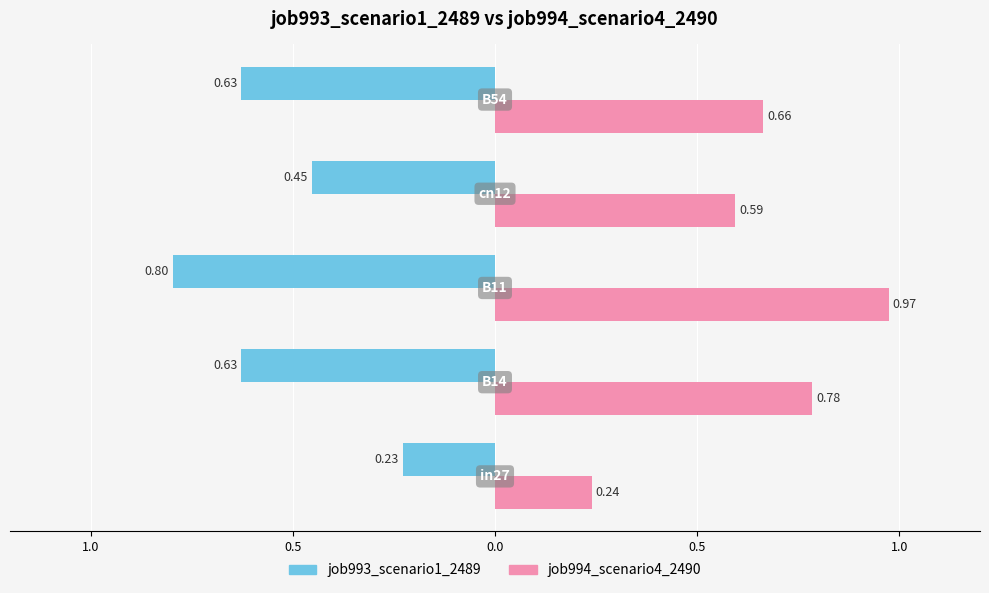

What are all the series names shown in the legend?

job993_scenario1_2489, job994_scenario4_2490